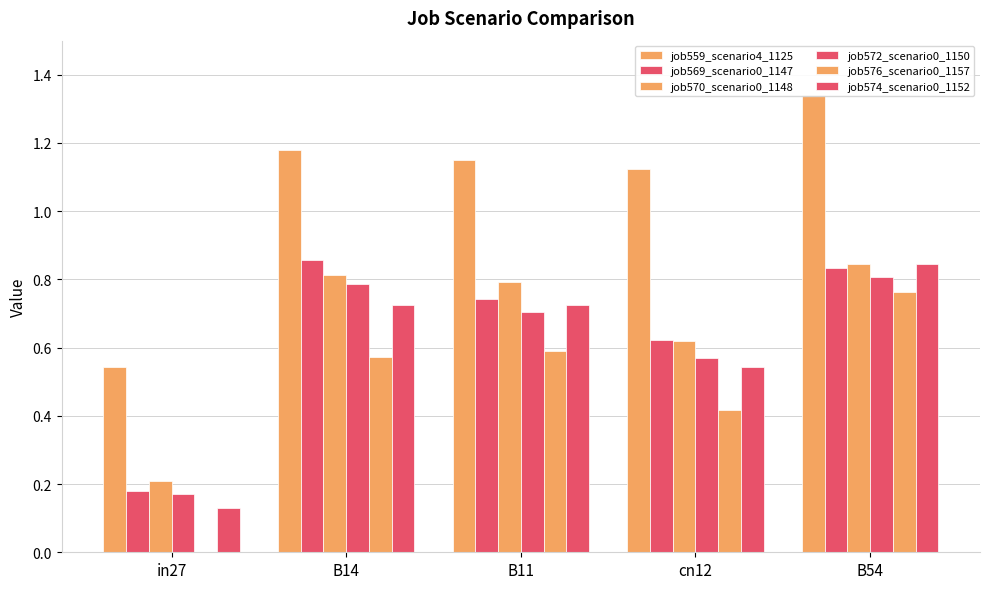

What is the value of the job574_scenario0_1152 bar at the 2nd from the left?

0.7